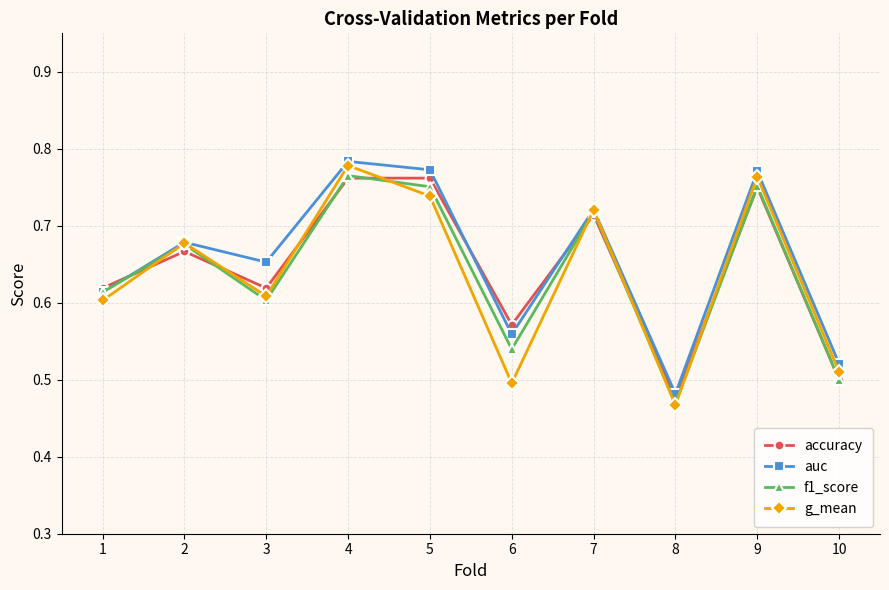

What is the sum of all f1_score values?

6.4